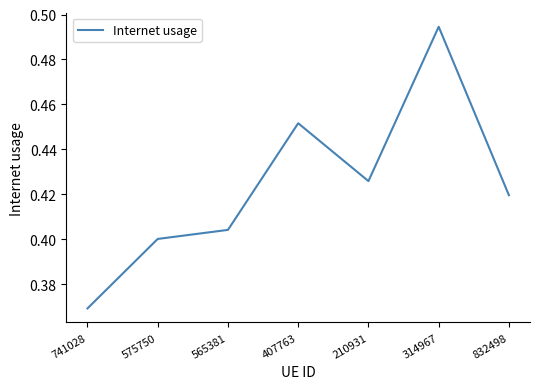

Is this an area chart (filled region under the line)?

No